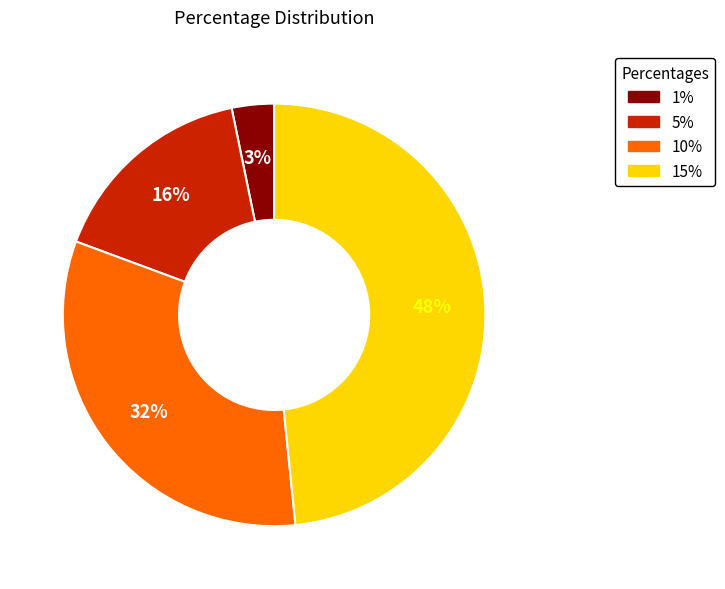

What percentage is the 5% slice, to the nearest percent?

16%